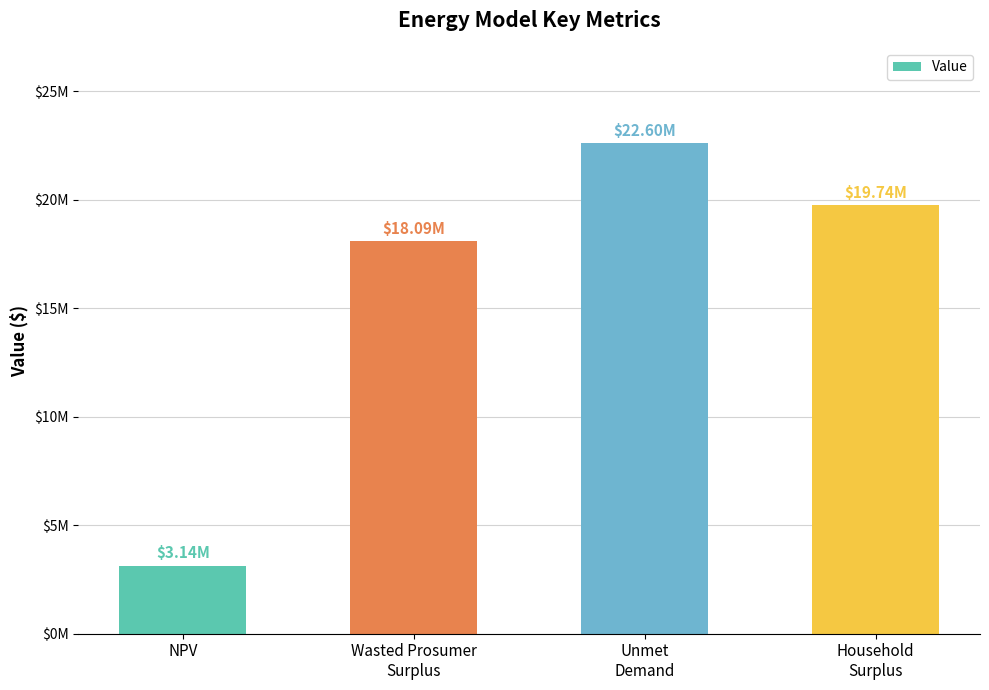

How many values are below 19743897?

2